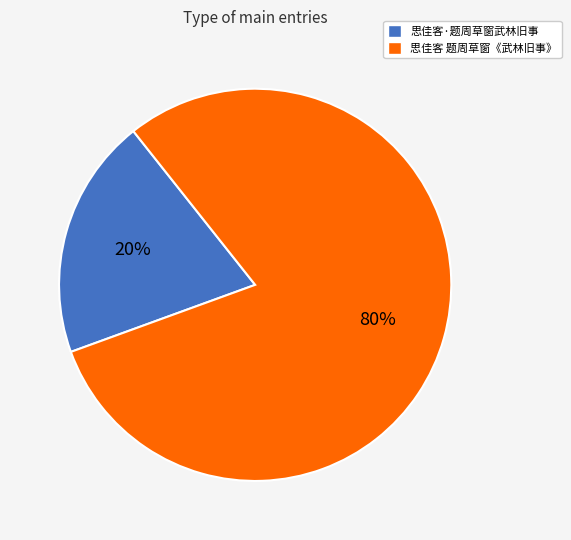

What percentage is the 思佳客·题周草窗武林旧事 slice, to the nearest percent?

20%